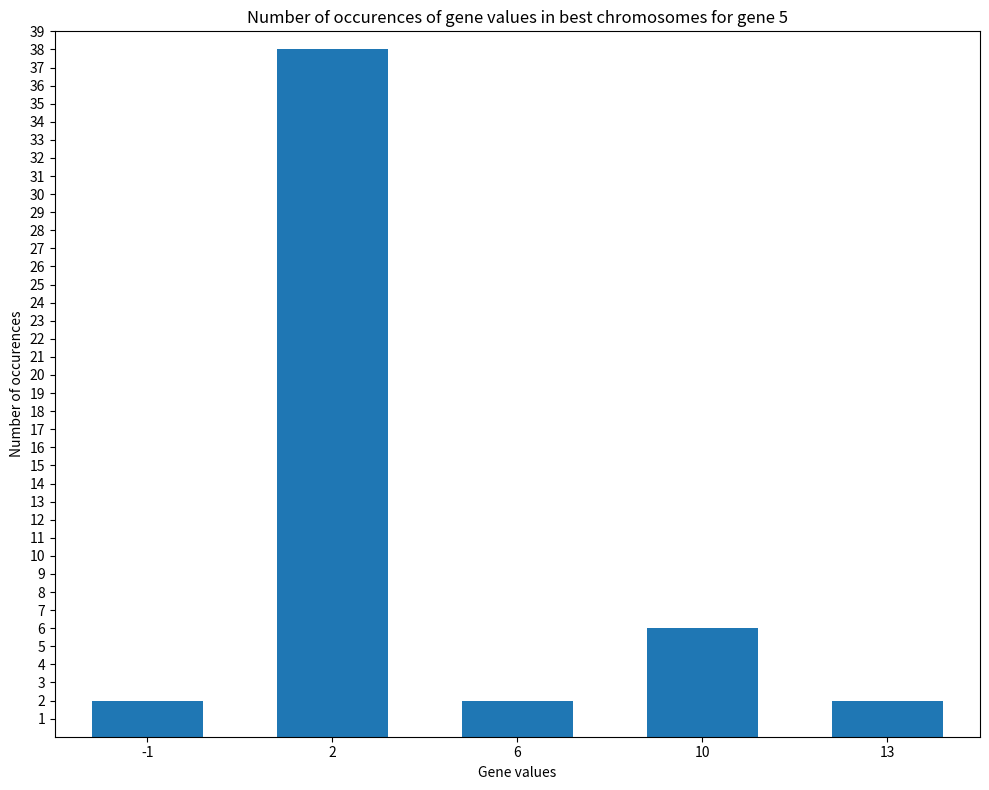

Where is the data nearest to the value 20?

10